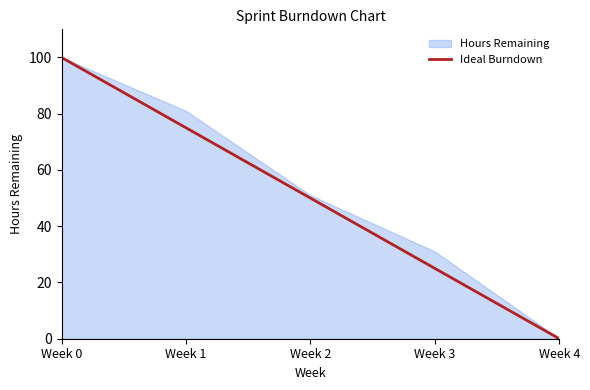

What is the total value across all series at Week 3?

56